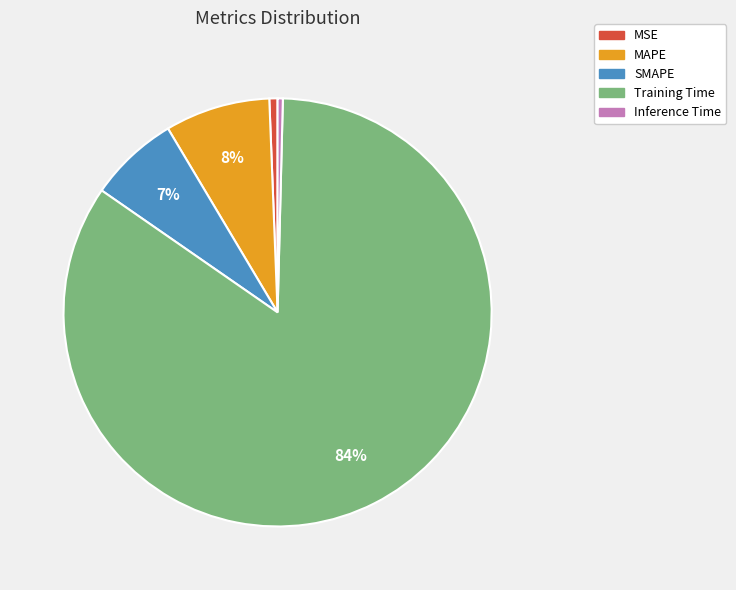

Is it true that MAPE is 8% of the pie?

True